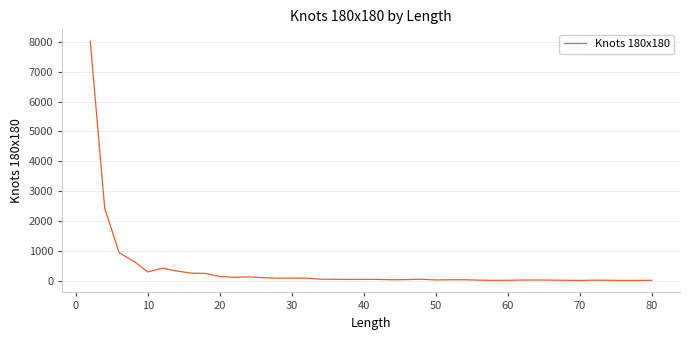

What is the greatest value displayed?

8019